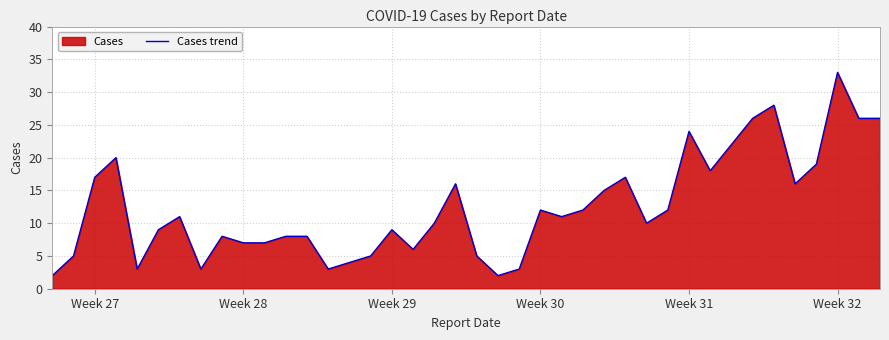

What is the difference between the maximum and minimum values?

31